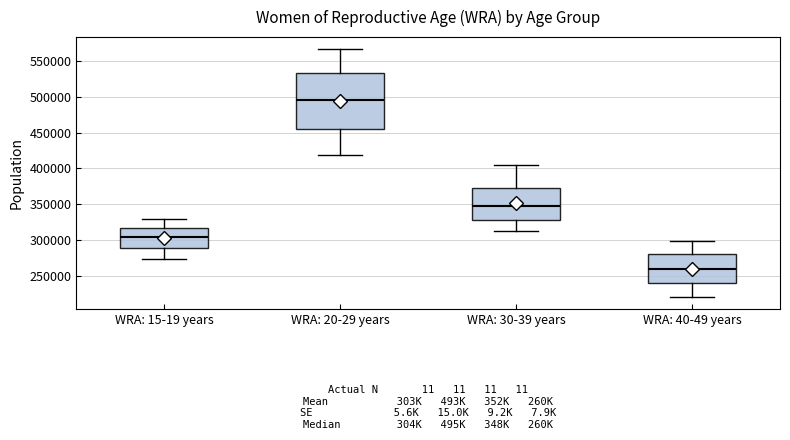

Which box is the tallest, from its lower edge to its upper edge?

WRA: 20-29 years